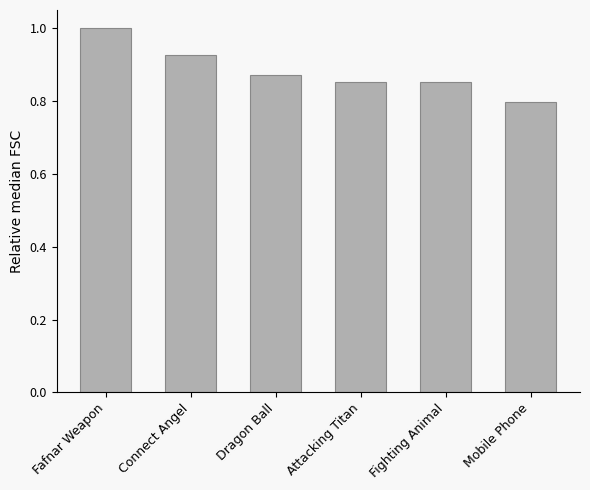

At which category does the chart reach its minimum across all series?

Mobile Phone